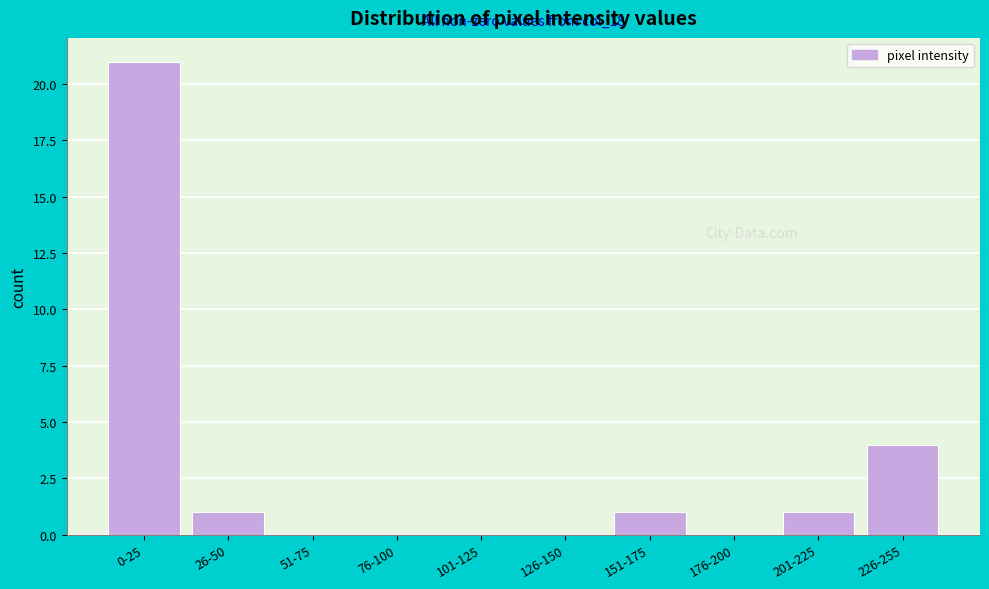

Reading left to right, list all the values displayed in this chart.

0-25=21	26-50=1	51-75=0	76-100=0	101-125=0	126-150=0	151-175=1	176-200=0	201-225=1	226-255=4